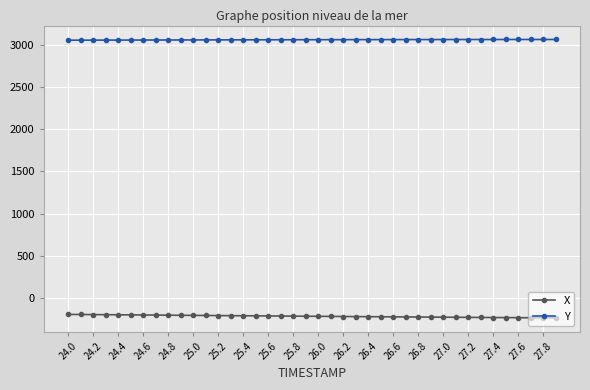

What is the value of the X point at the 31st from the left?

-224.3